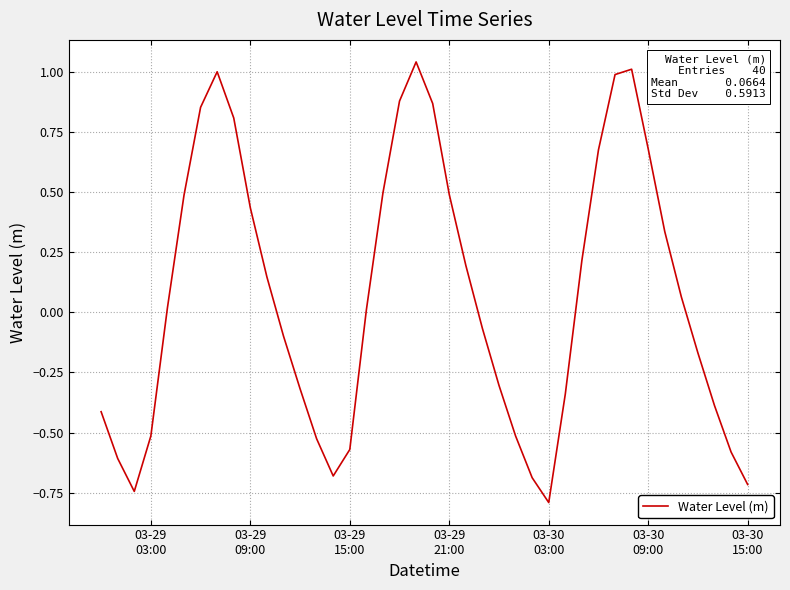

What is the smallest value displayed?

-0.8